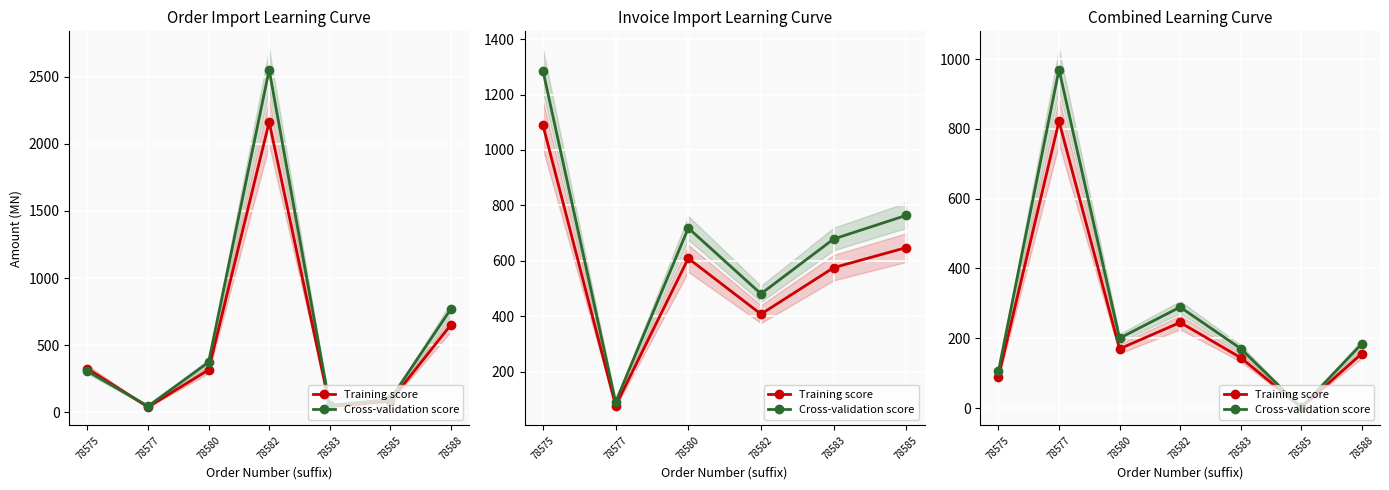

Reading right to left, transcribe all the data shown in this chart.

Training score: 78588=155.9	78585=1.6	78583=144.3	78582=245.1	78580=169.5	78577=822.0	78575=89.0
Cross-validation score: 78588=184.0	78585=1.9	78583=170.3	78582=289.2	78580=200.1	78577=970.0	78575=105.0